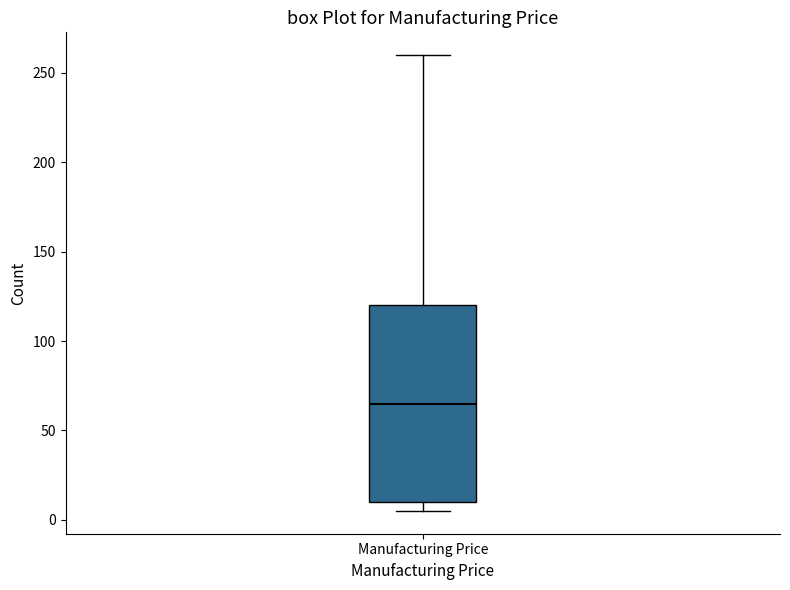

Read this box plot against the y-axis: the position of the median line, the range covered by the box, and the ends of both whiskers. The values are not printed on the chart, so give them approximately, as read against the axis.

median 65, box 10 to 120, whiskers 5 to 260